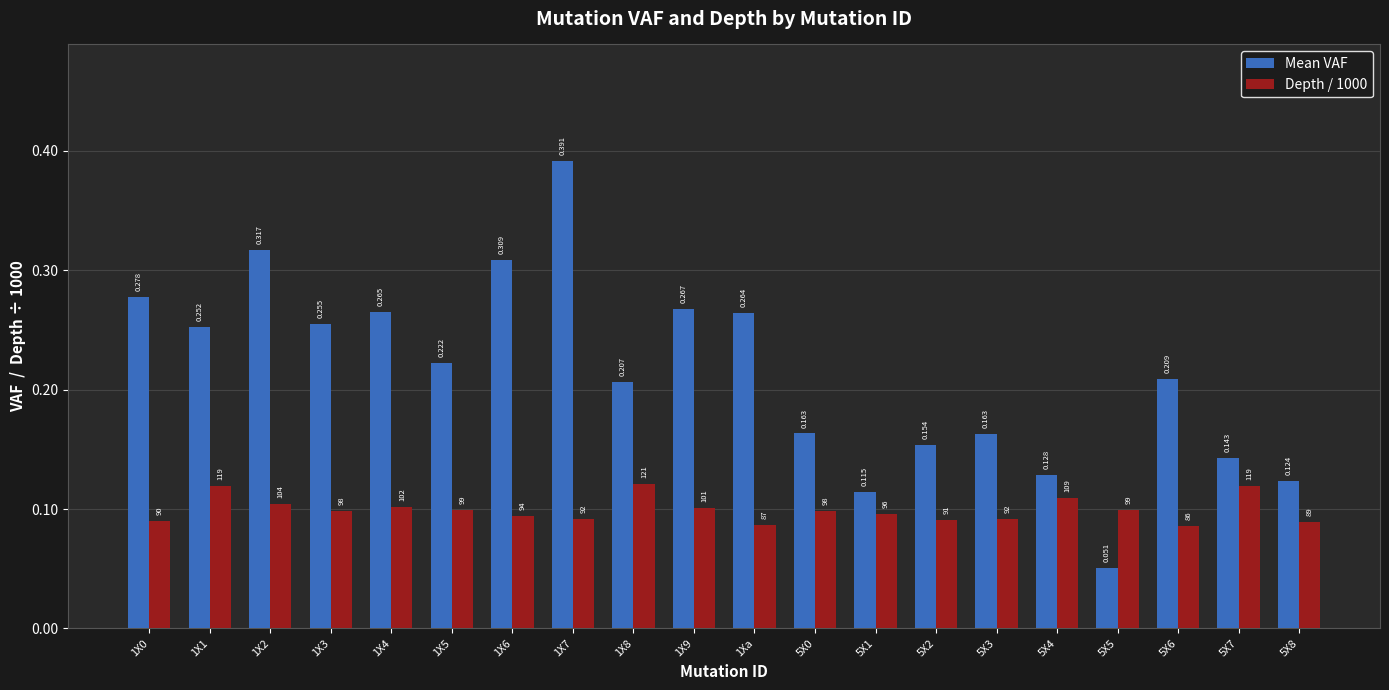

Is the value of Mean VAF at 1X0 greater than the value of Depth / 1000 at 1X8?

Yes